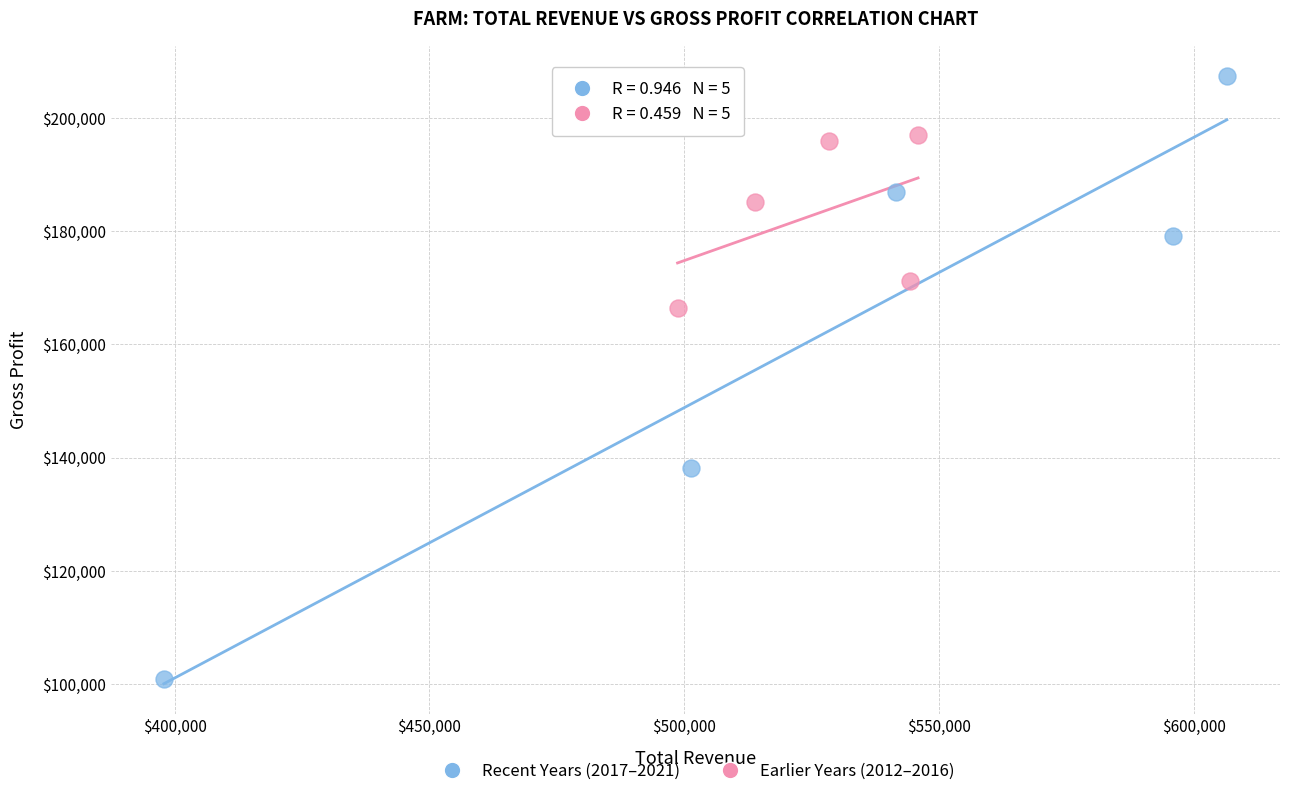

Which series has the largest Y range (max minus min)?

Recent Years (2017–2021)